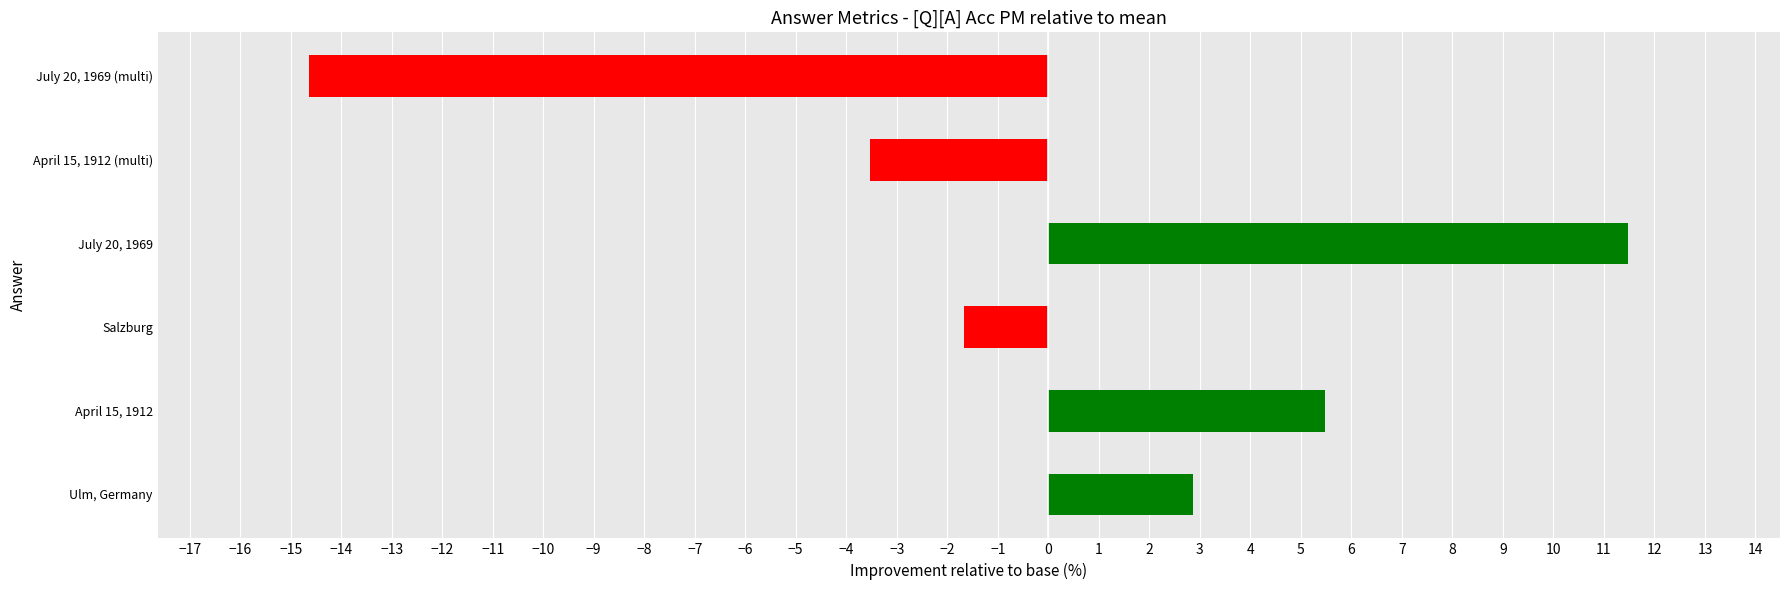

Which has a higher value, Ulm, Germany or Salzburg?

Ulm, Germany